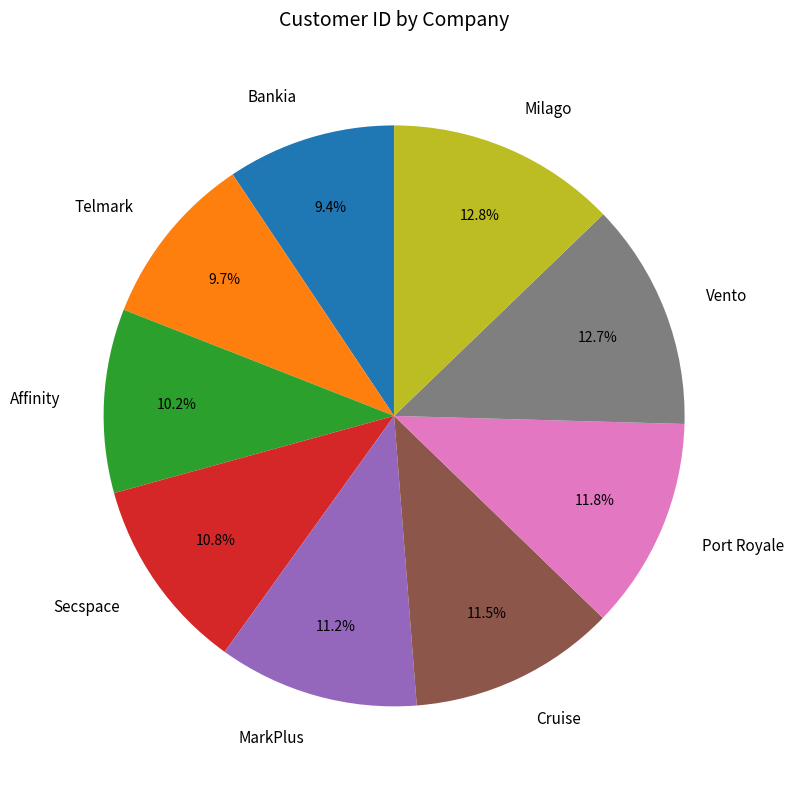

How many segments does this pie chart have?

9